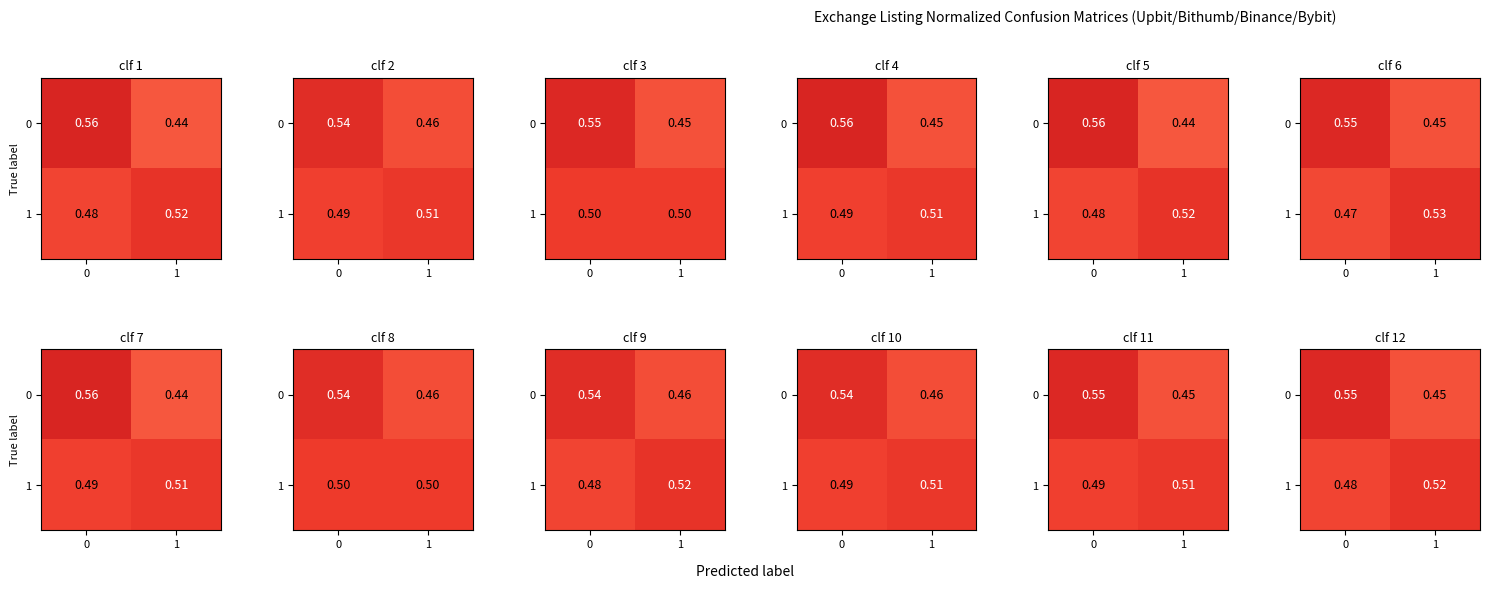

What is the average value of the 1 series?

0.5